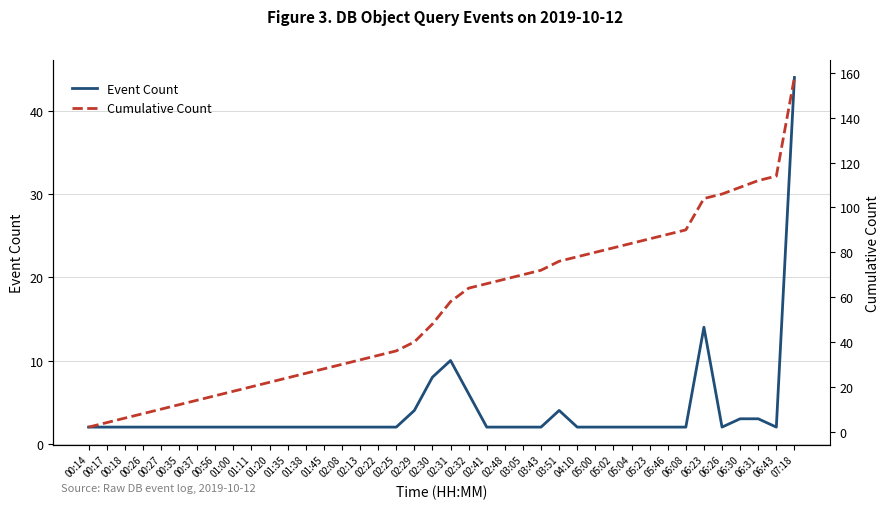

At which category is the sum across all series the highest?

07:18